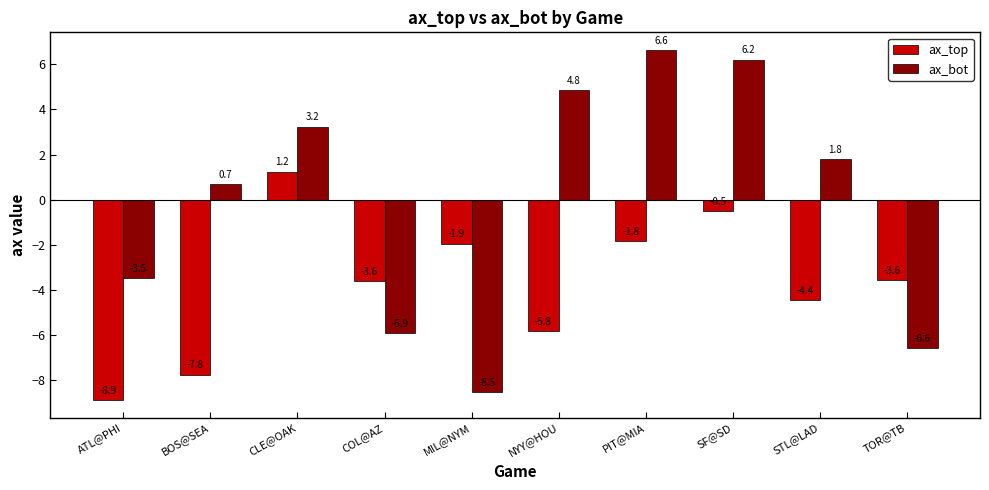

List the labels in order of ax_bot value, largest first.

PIT@MIA, SF@SD, NYY@HOU, CLE@OAK, STL@LAD, BOS@SEA, ATL@PHI, COL@AZ, TOR@TB, MIL@NYM